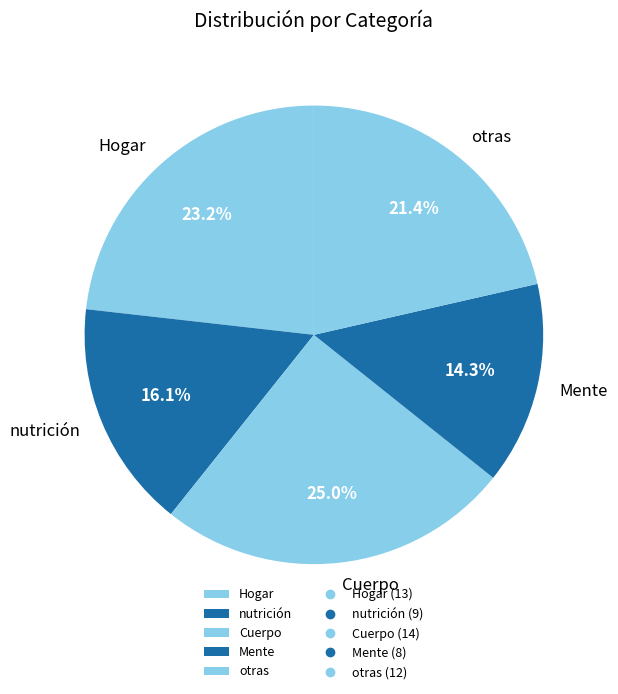

Which category has the biggest portion of the pie?

Cuerpo